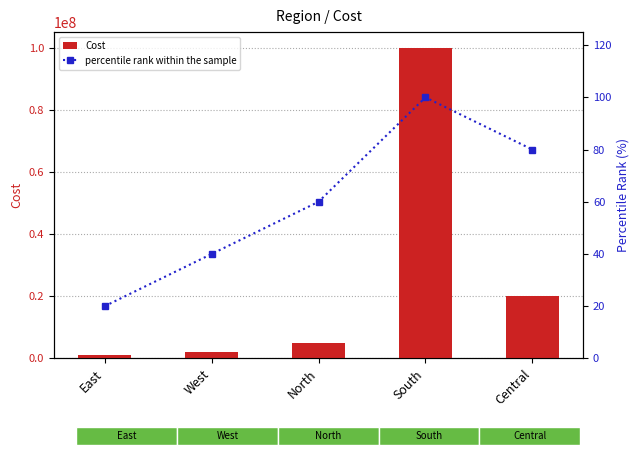

Is it true that Cost equals 40826225 at South?

False